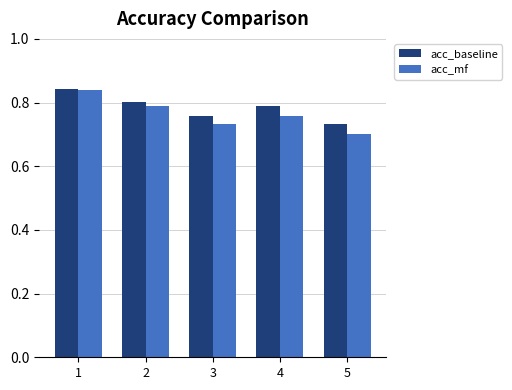

Which series has the widest spread of values?

acc_mf